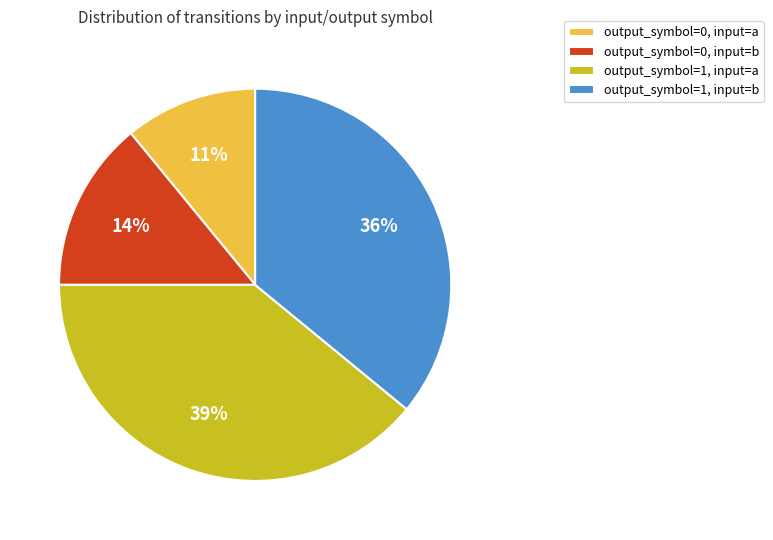

The output_symbol=1, input=b slice represents 23% of the pie. True or false?

False